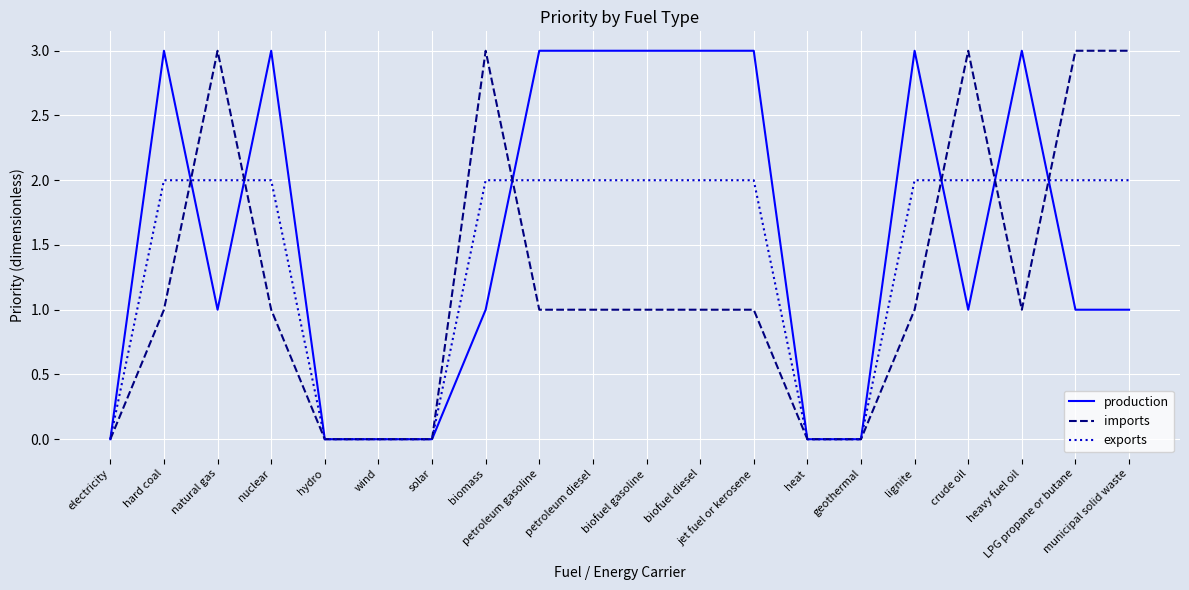

Rank the series by their average value, from lowest to highest.

imports, exports, production